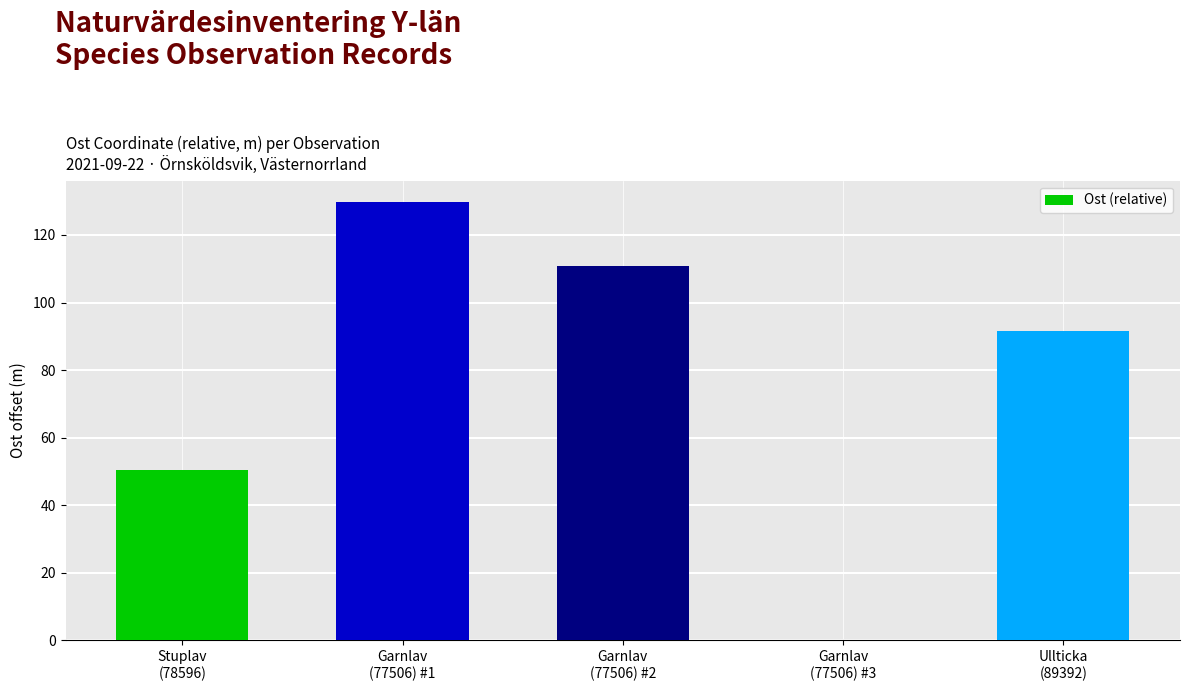

Between Ullticka
(89392) and Garnlav
(77506) #1, which is larger?

Garnlav
(77506) #1